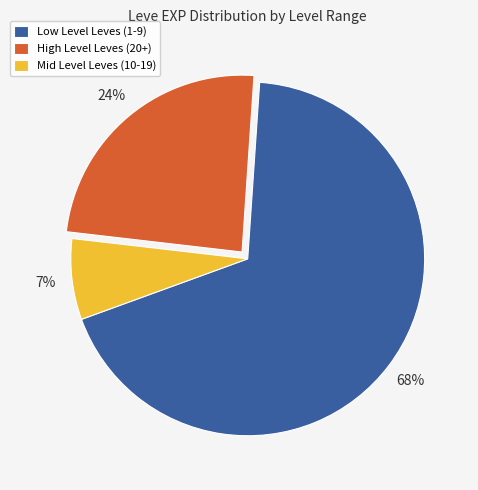

Which slice represents more than half of the pie?

Low Level Leves (1-9)